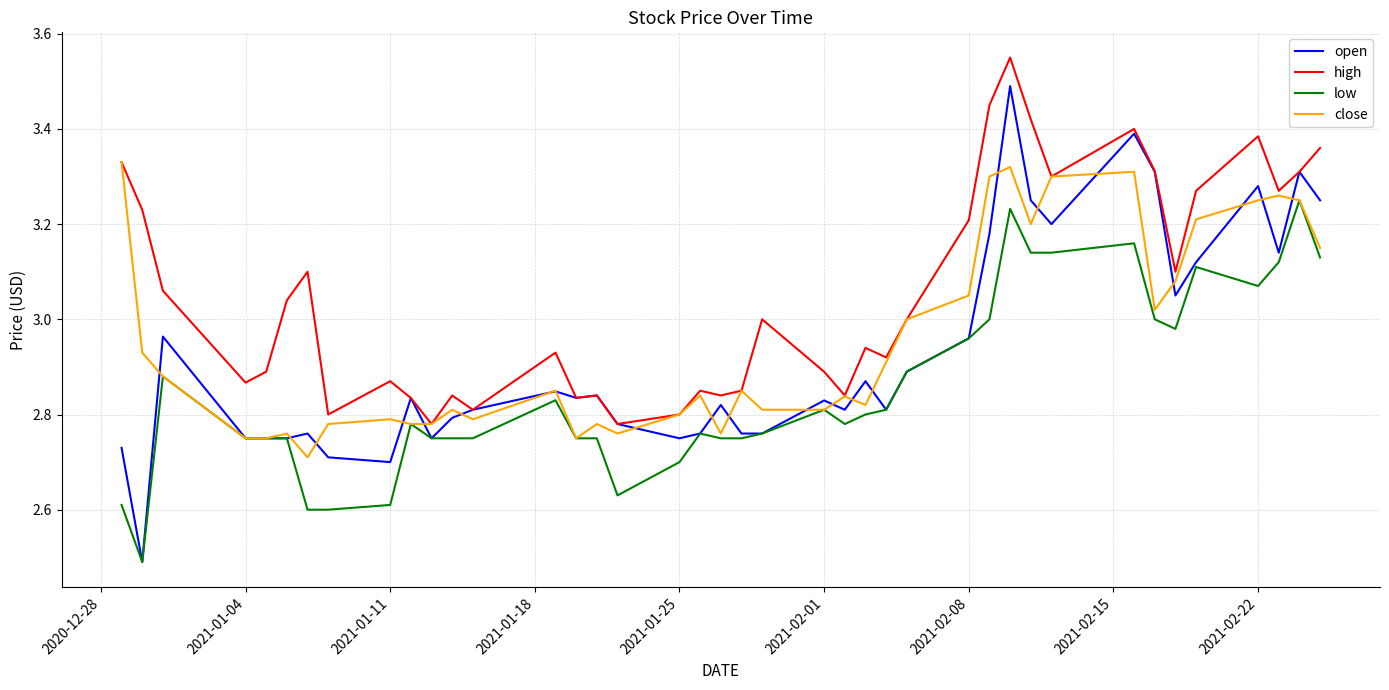

List the series in order of their peak value, lowest first.

low, close, open, high